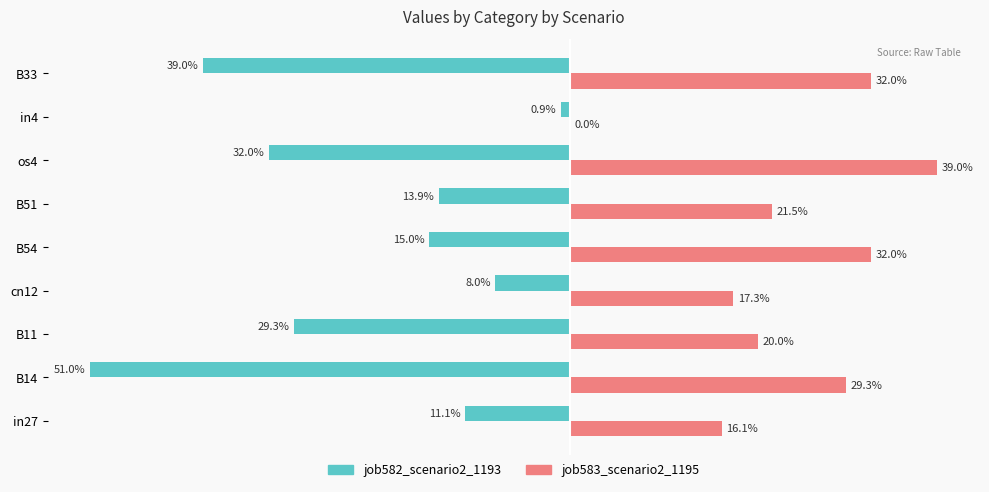

What is the maximum value shown in the chart?

0.4